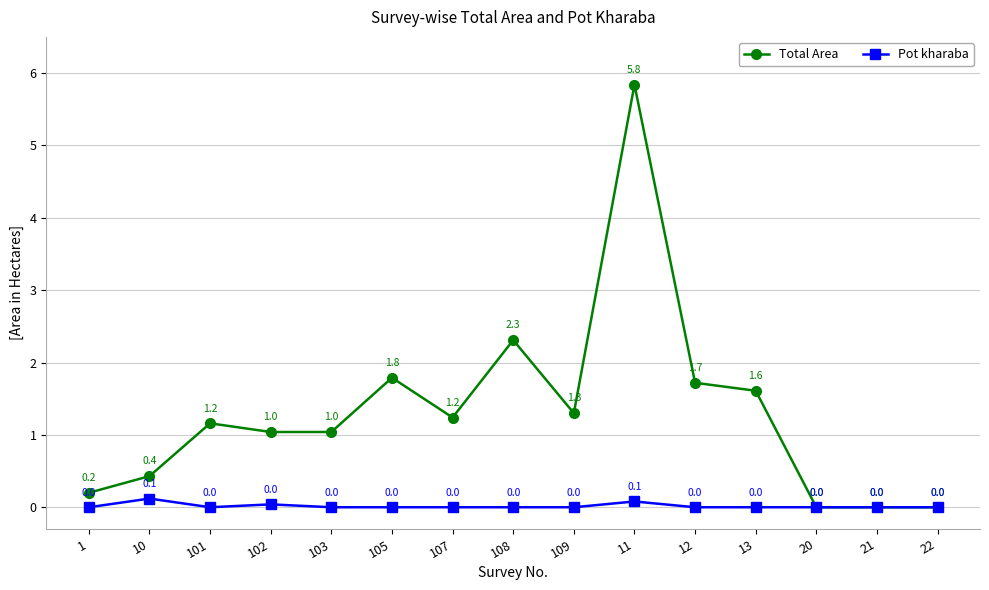

In Pot kharaba, how many points are higher than both neighbors (excluding endpoints)?

3